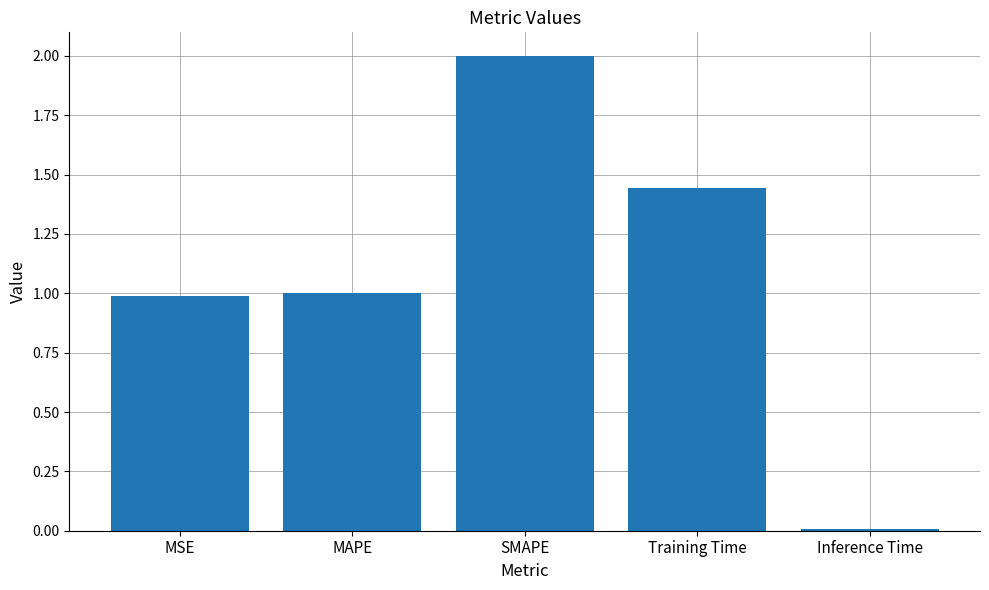

What is the greatest value displayed?

2.0